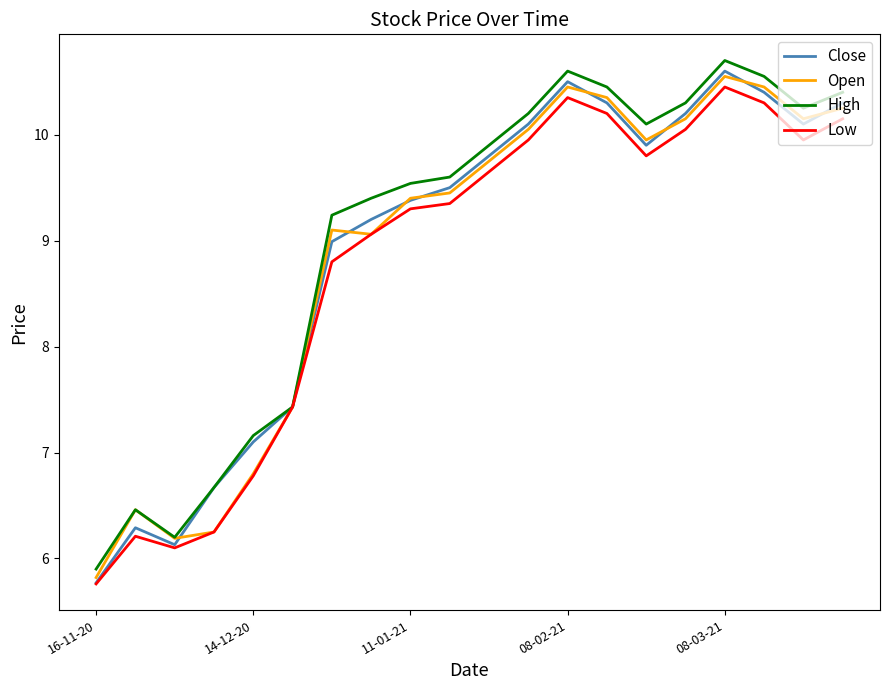

What is the greatest value displayed?

10.7